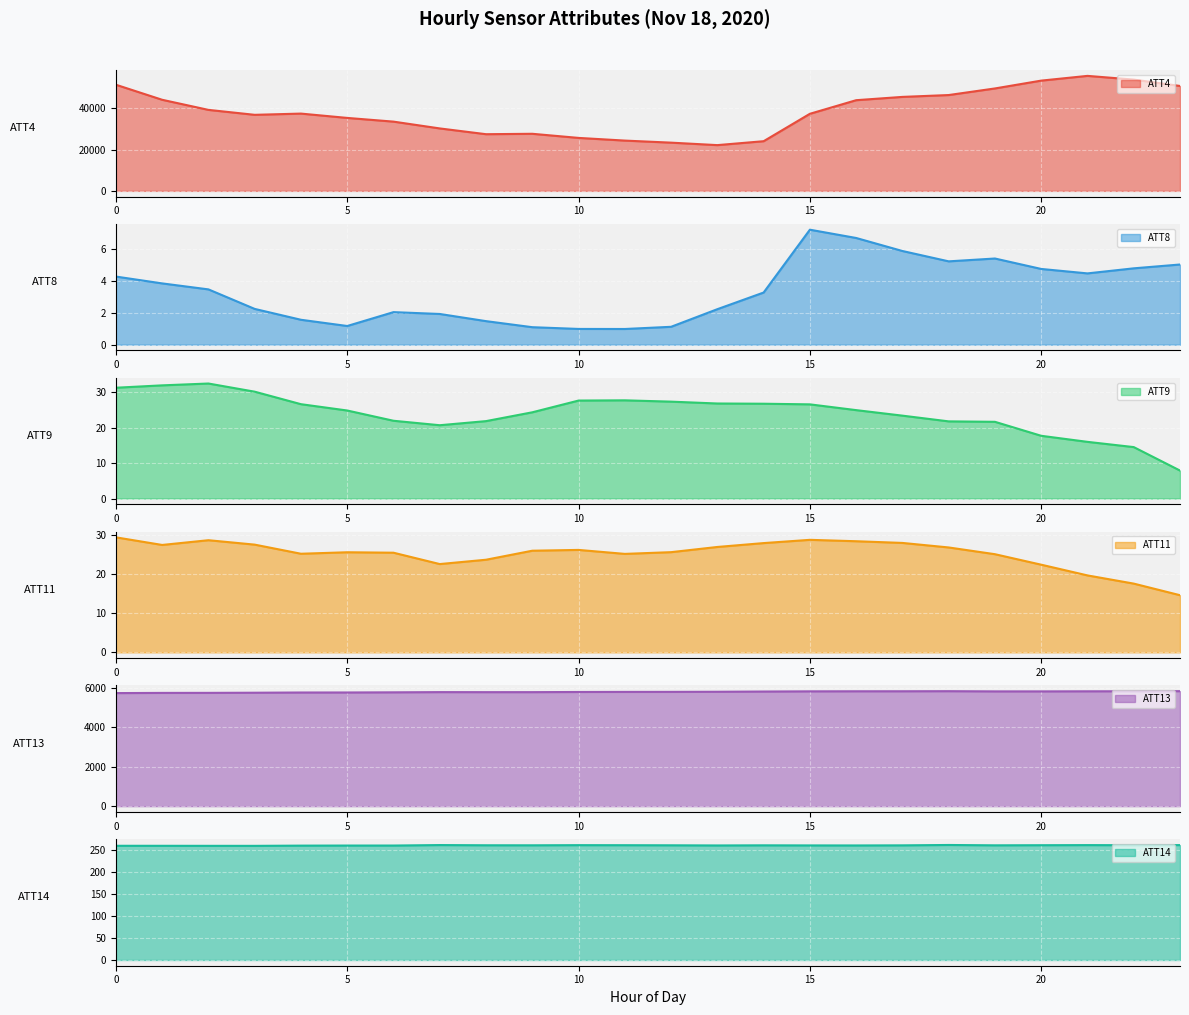

What is the smallest value displayed?

1.0